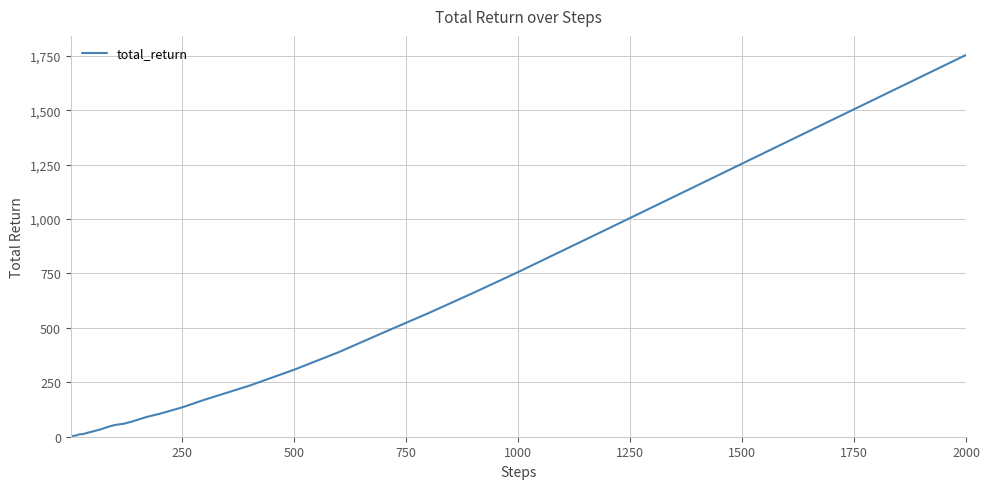

What is the difference between the maximum and minimum values?

1753.5